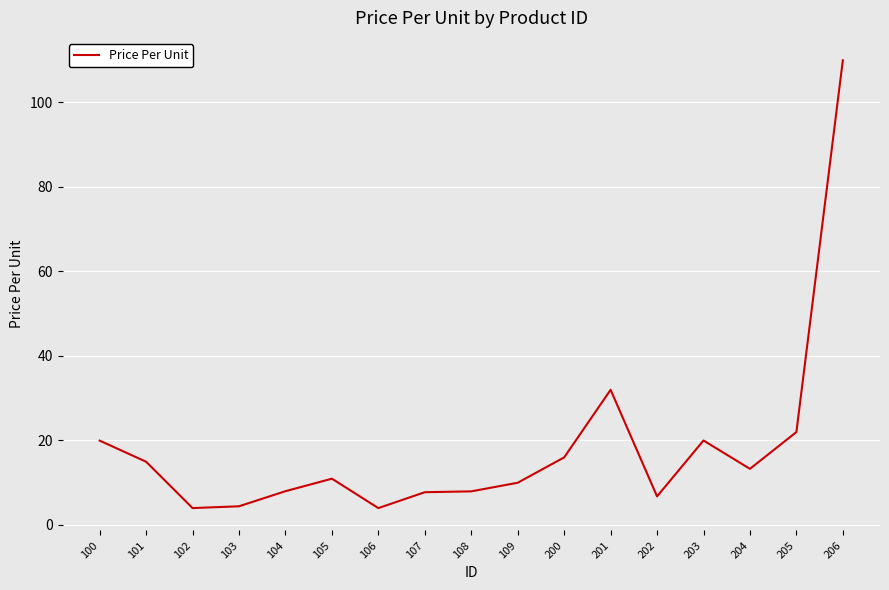

The value at 106 is 4.0. True or false?

True